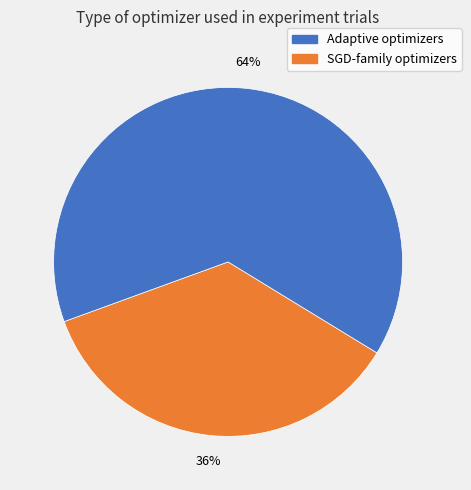

Is there a majority slice in this chart?

Yes